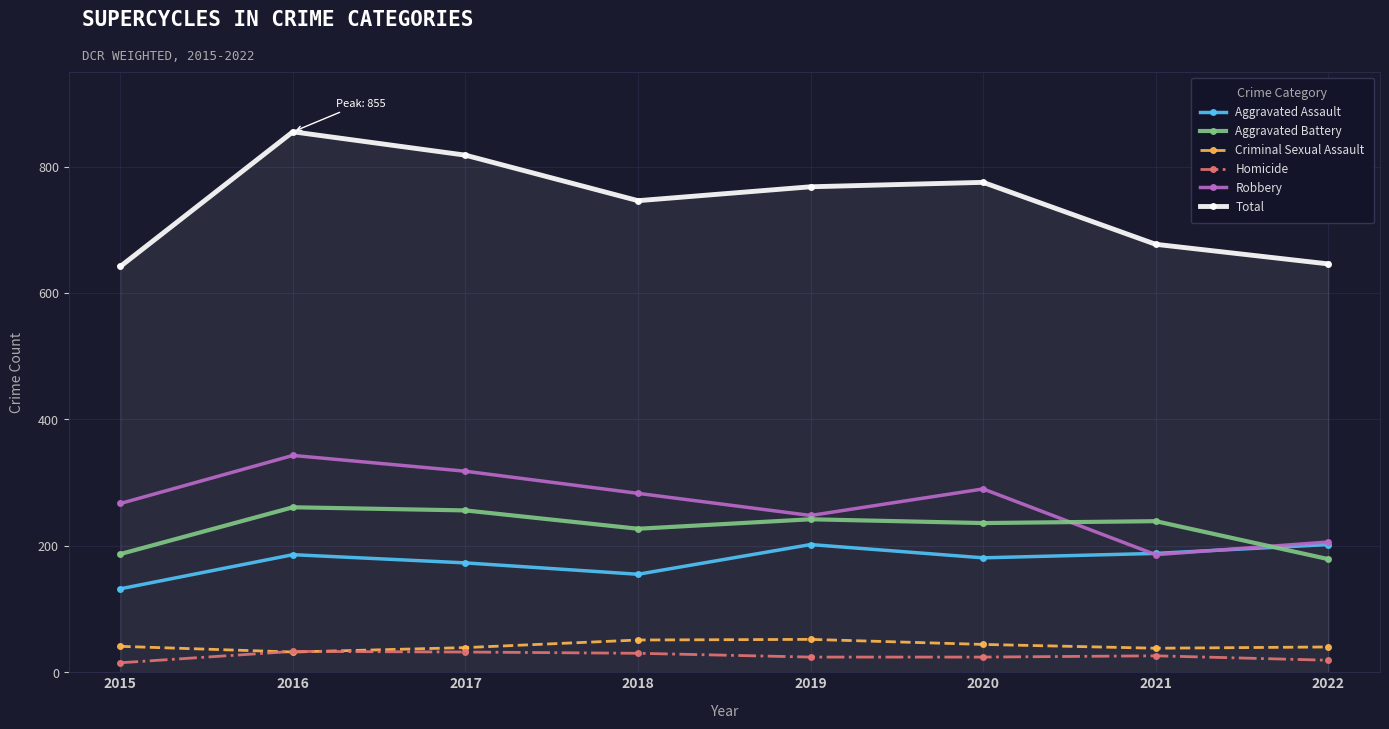

At which category is the sum across all series the highest?

2016